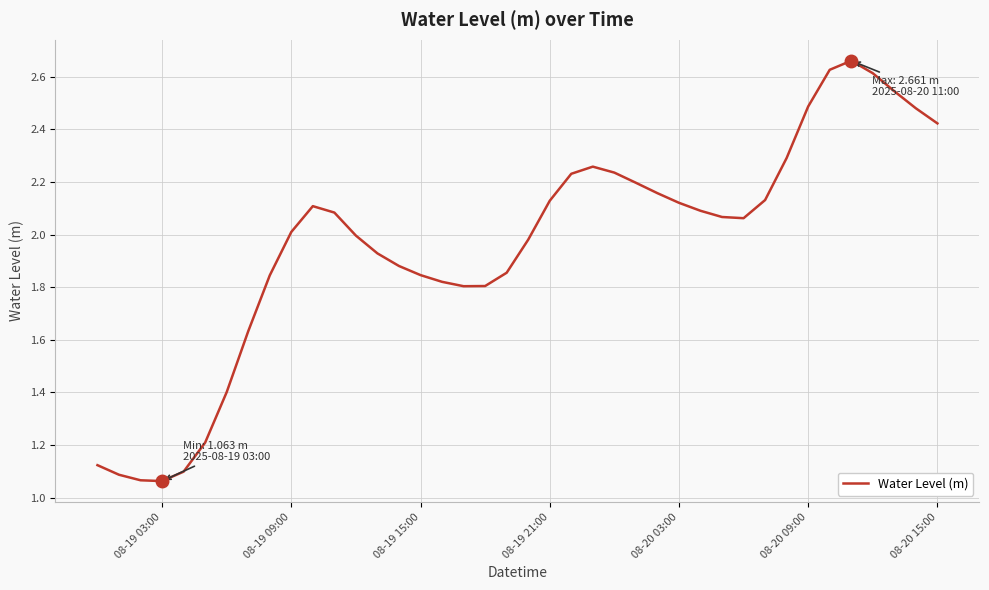

What is the difference between the maximum and minimum values?

1.6